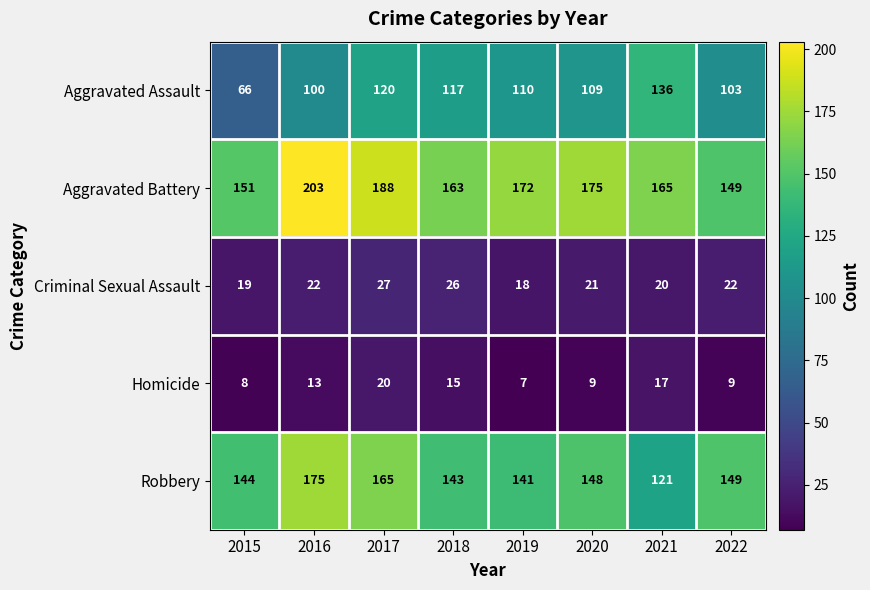

What is the difference between the maximum and second lowest values in the Criminal Sexual Assault series?

8